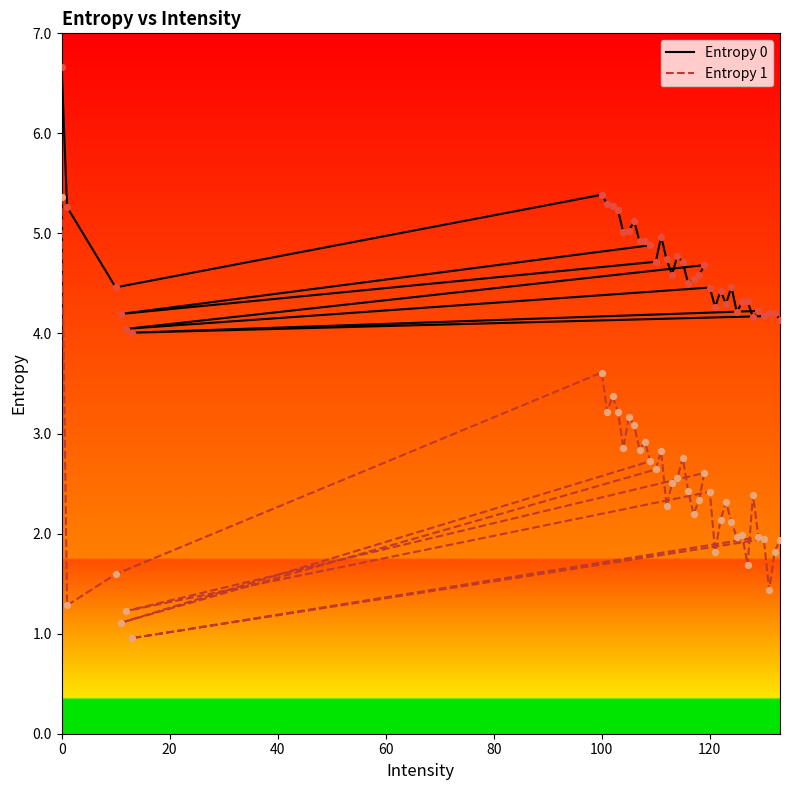

Is the value of Entropy 0 at 31 greater than the value of Entropy 1 at 80?

Yes